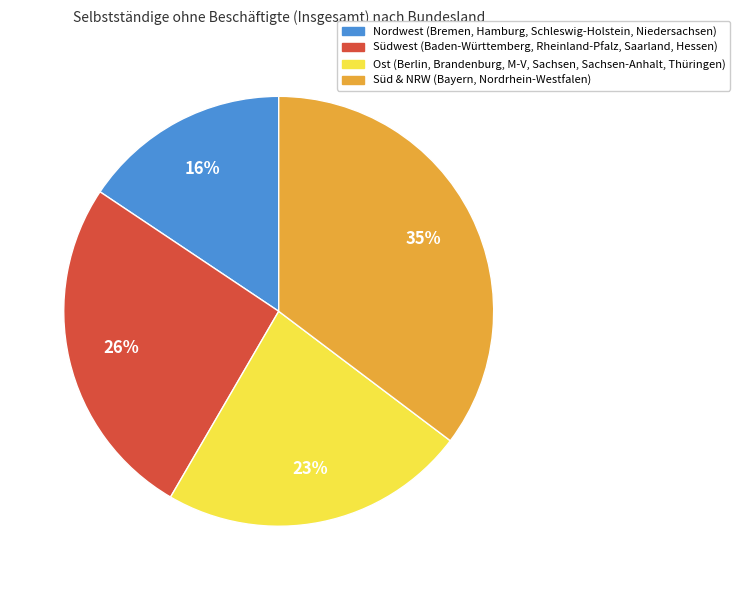

Does any single category account for the majority?

No